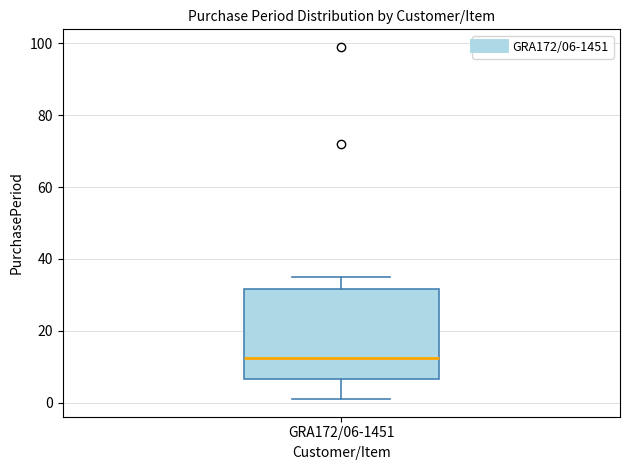

Transcribe this box plot: give where the median line is, the range the box spans, and where the two whiskers end, as read against the y-axis. The values are not printed on the chart, so give them approximately, as read against the axis.

median 12, box 6 to 32, whiskers 2 to 36